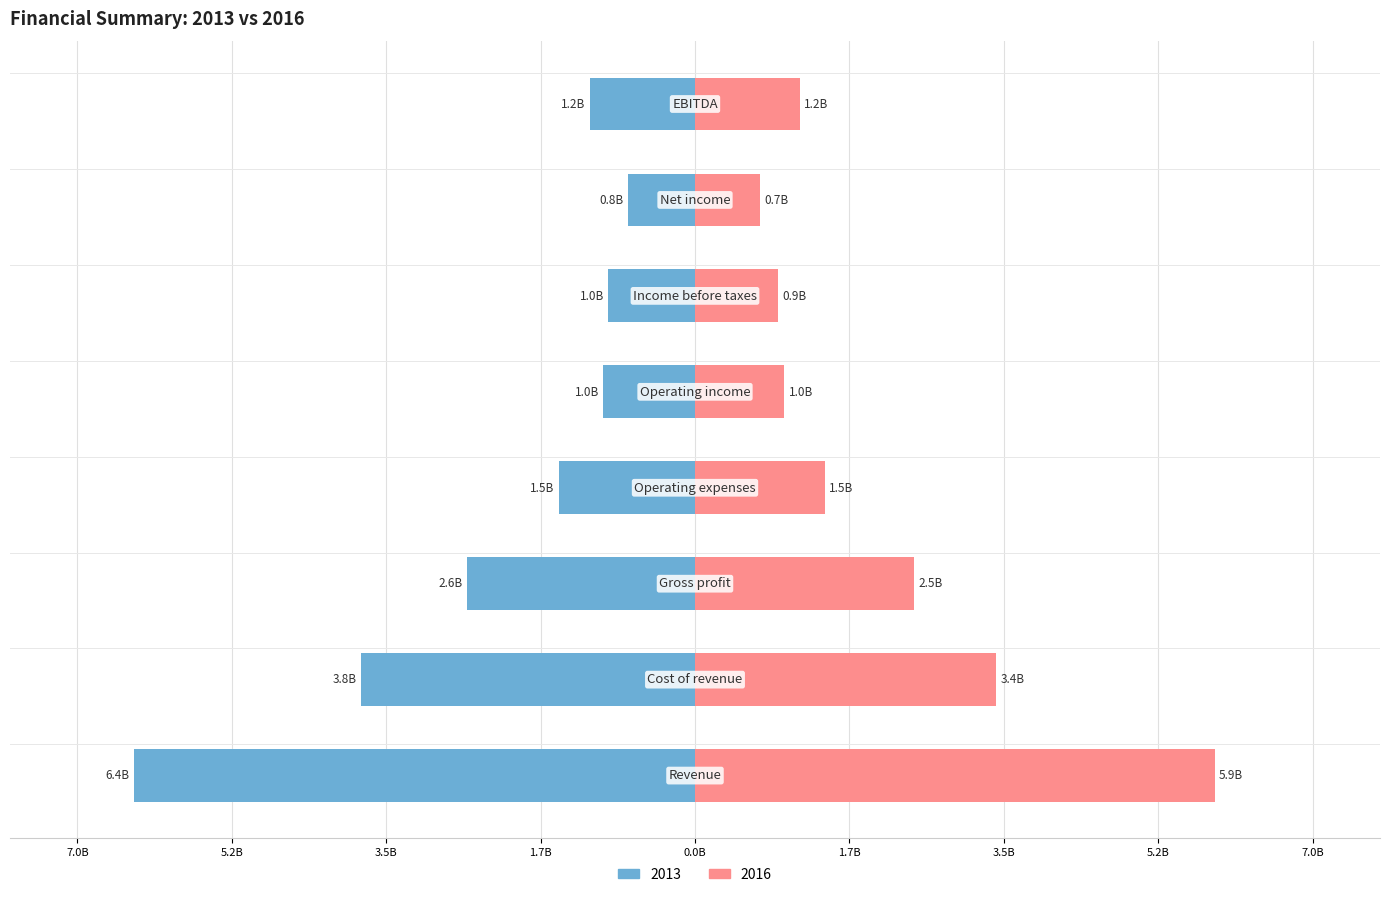

What is the difference between the maximum and minimum values in the 2013 series?

5.6